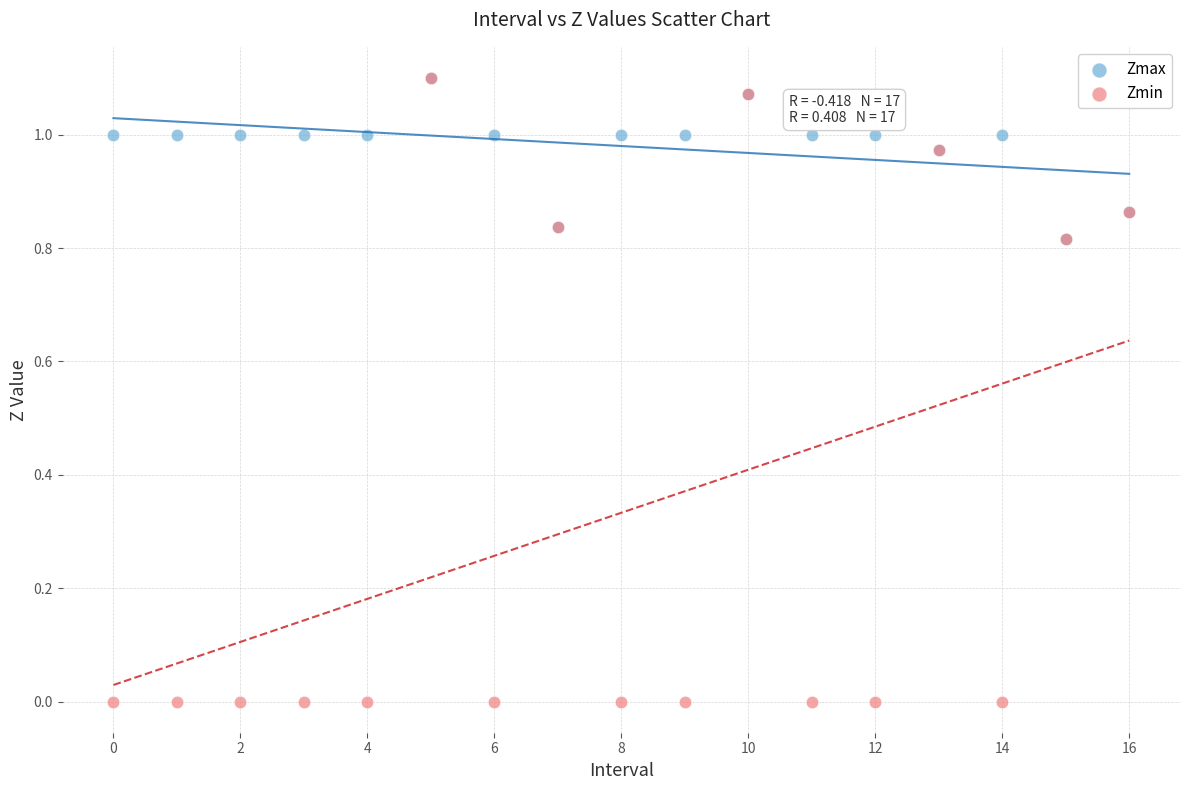

What are all the series names shown in the legend?

Zmax, Zmin